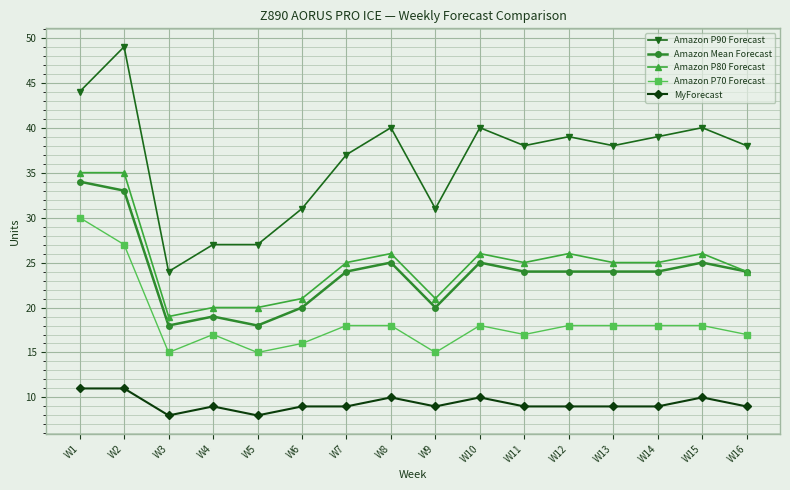

What is the difference between the second highest and second lowest values in the MyForecast series?

3